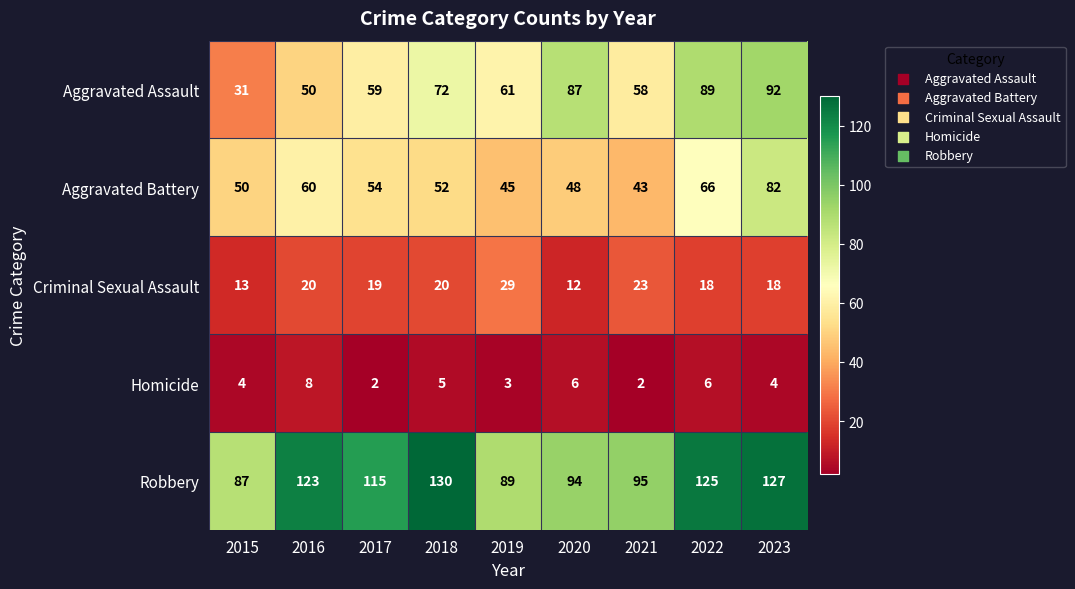

At 2020, list the series in order from largest to smallest.

Robbery, Aggravated Assault, Aggravated Battery, Criminal Sexual Assault, Homicide